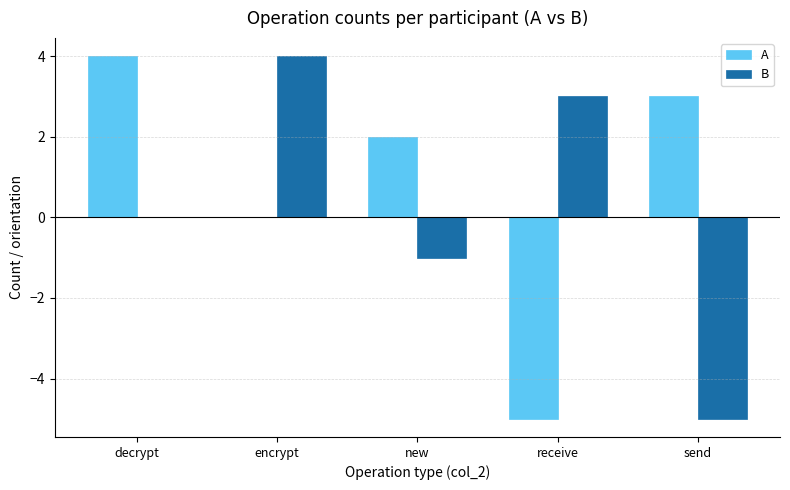

The value of B at new is -1. True or false?

True